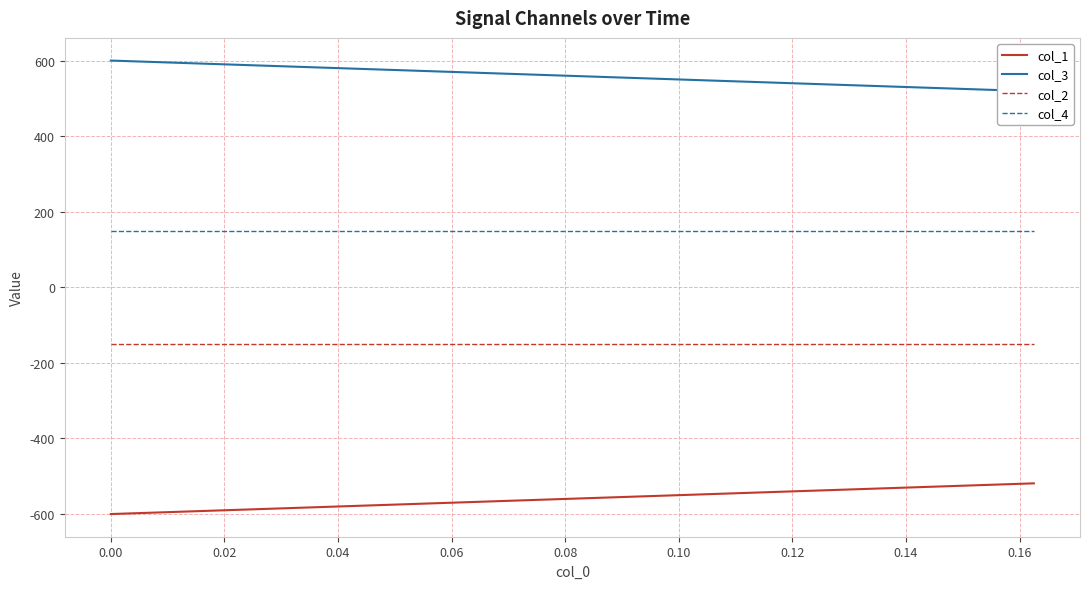

True or false: col_4 and col_1 intersect in this chart.

False